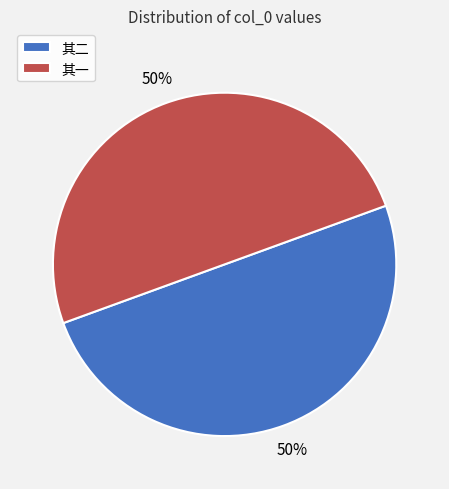

Combined, do 其二 and 其一 account for over 50%?

Yes